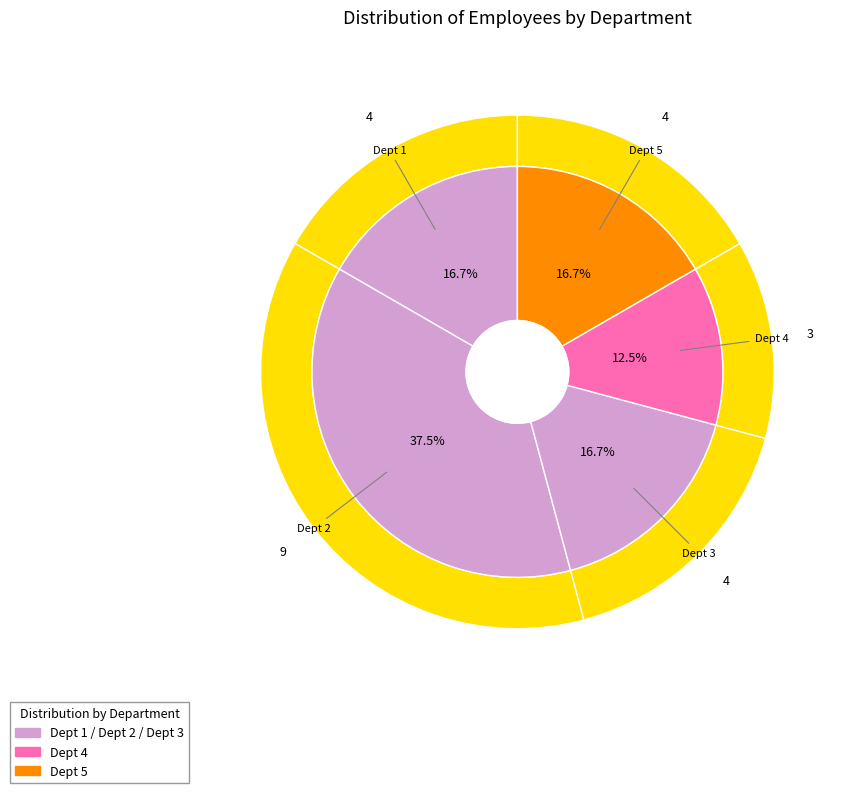

What portion of the pie excludes Dept 1?

83.3%